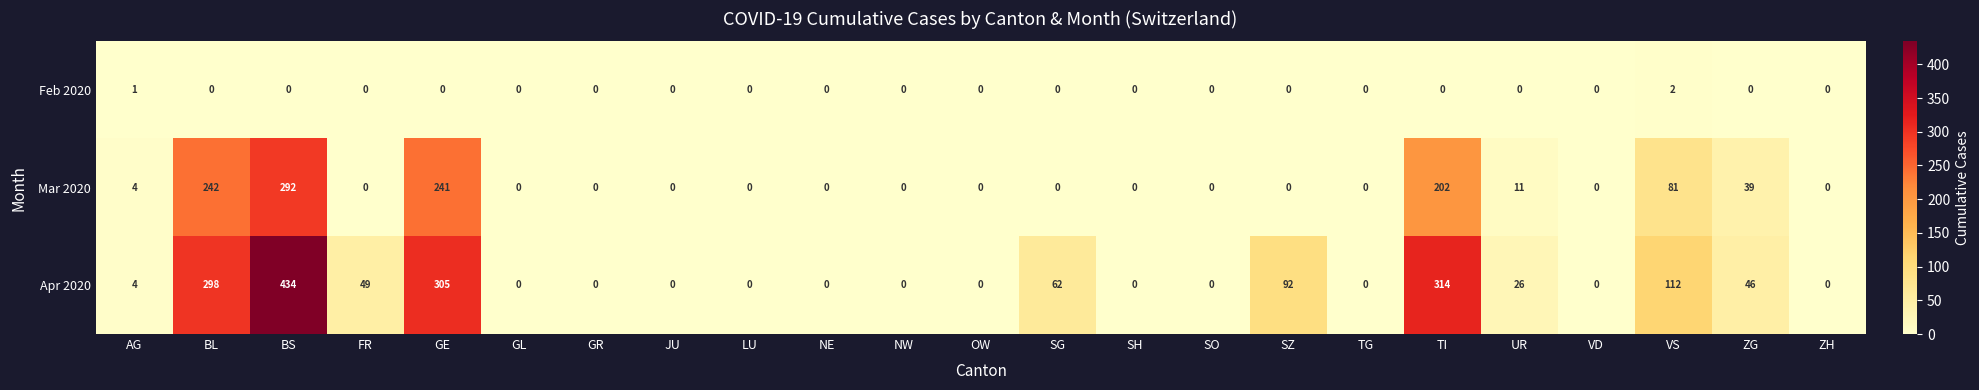

What is the total value across all series at ZG?

85